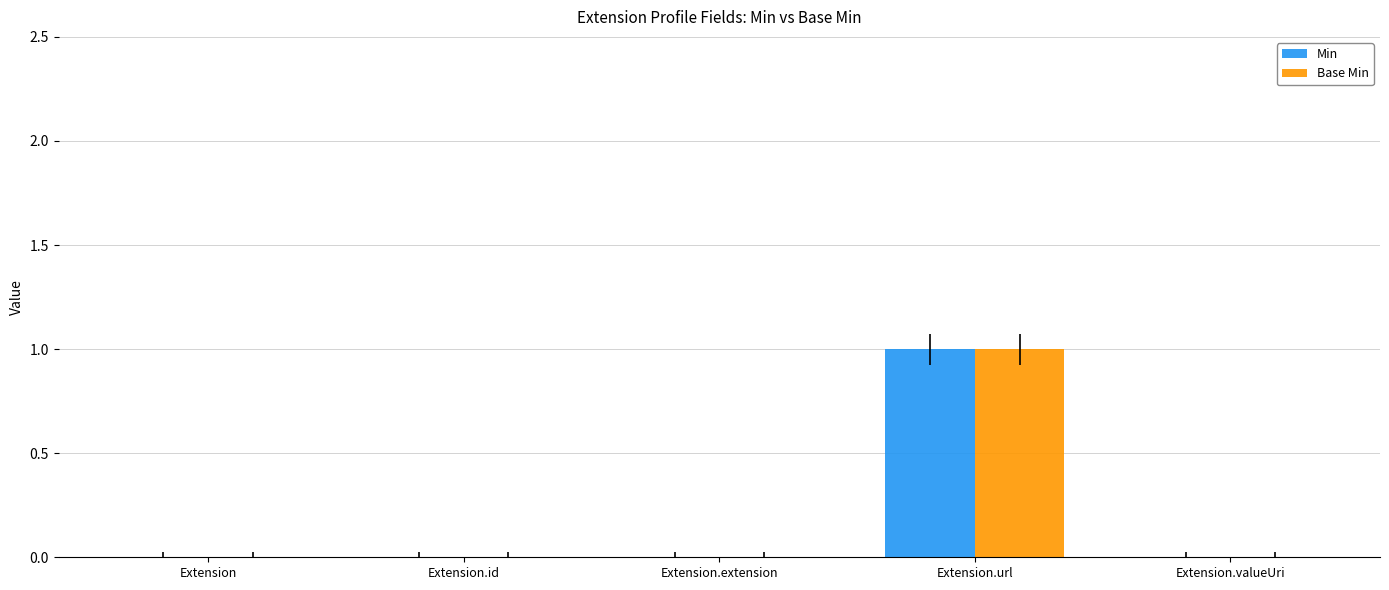

Reading right to left, list all the values displayed in this chart.

Min: 0	1	0	0	0
Base Min: 0	1	0	0	0